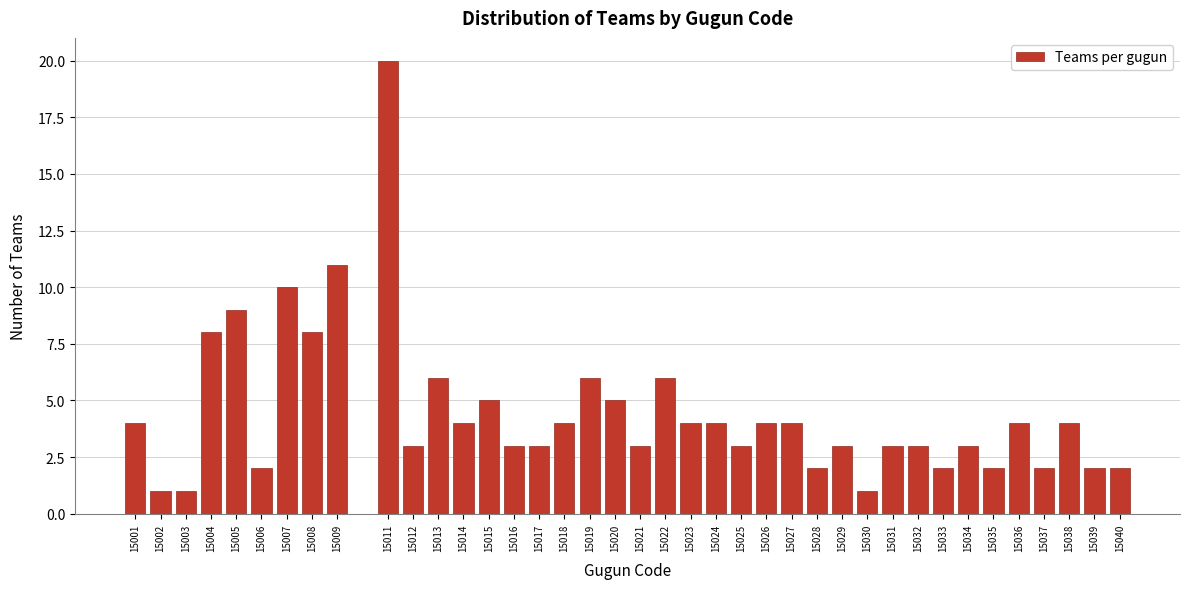

Is it true that the value at 15002 is 0?

False